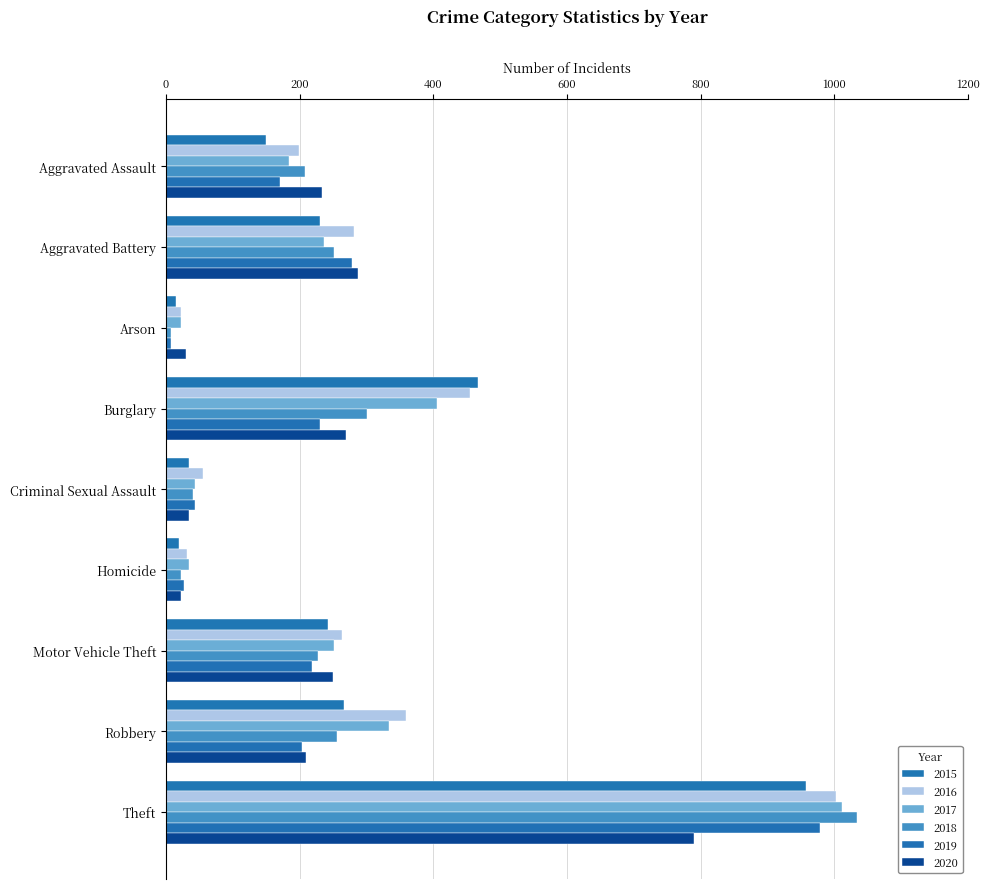

What are all the series names shown in the legend?

2015, 2016, 2017, 2018, 2019, 2020